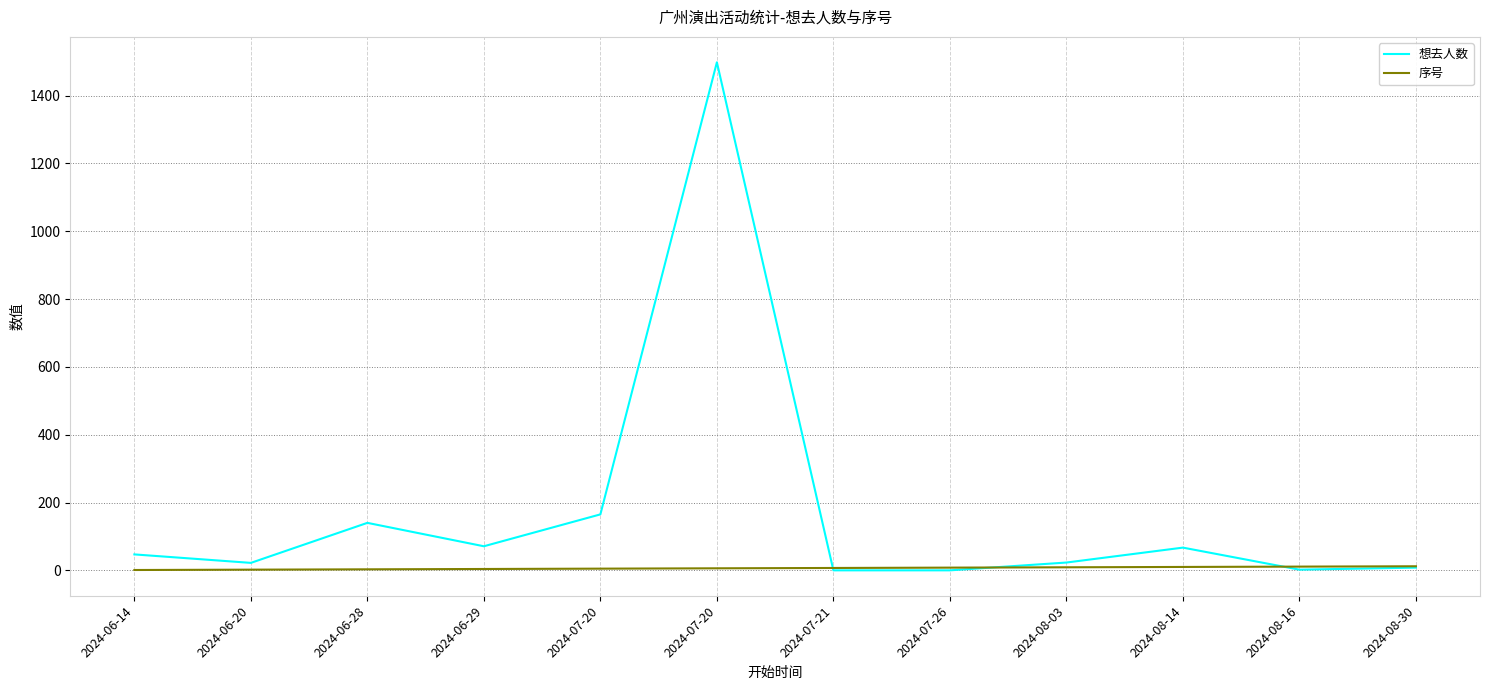

What is the greatest value displayed?

1498